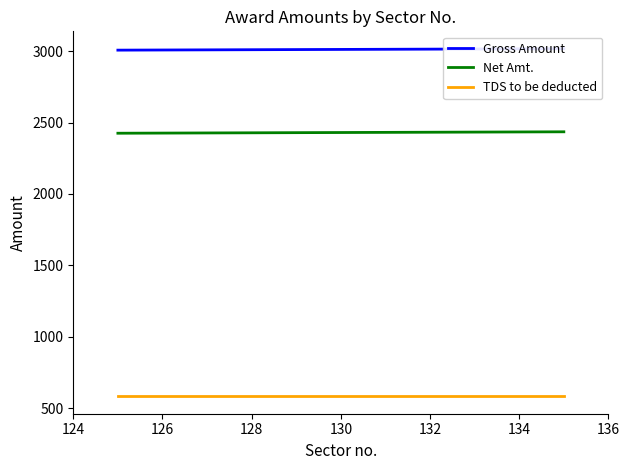

What is the minimum value for TDS to be deducted?

582